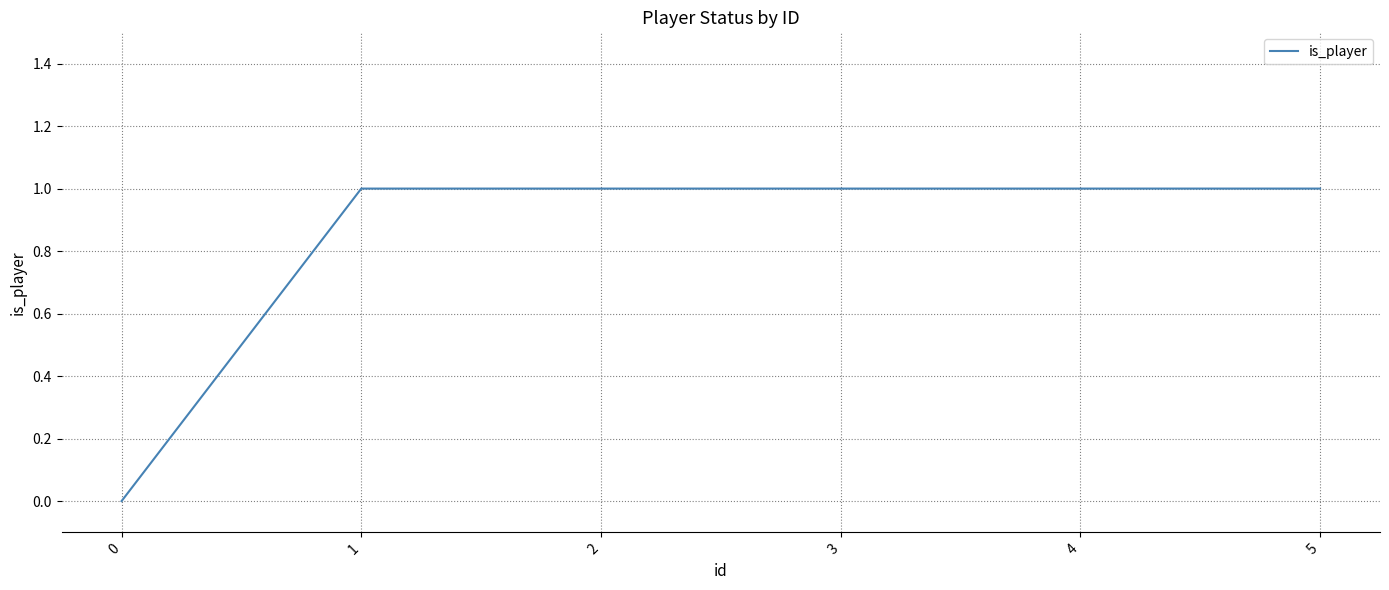

What is the sum of all values?

5